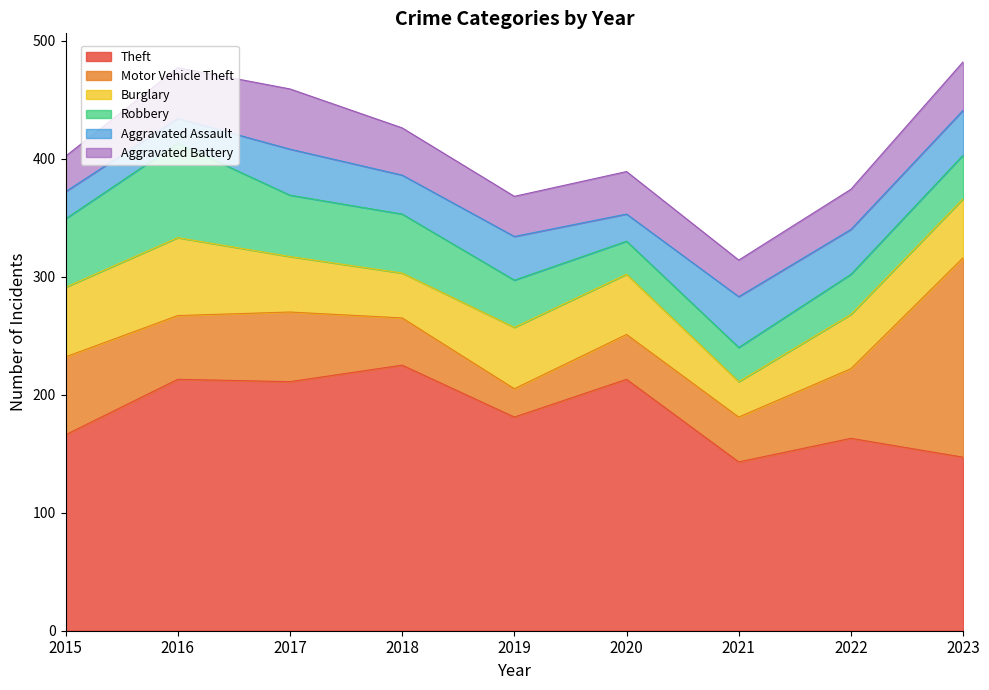

Which category has the highest value across all series?

2018